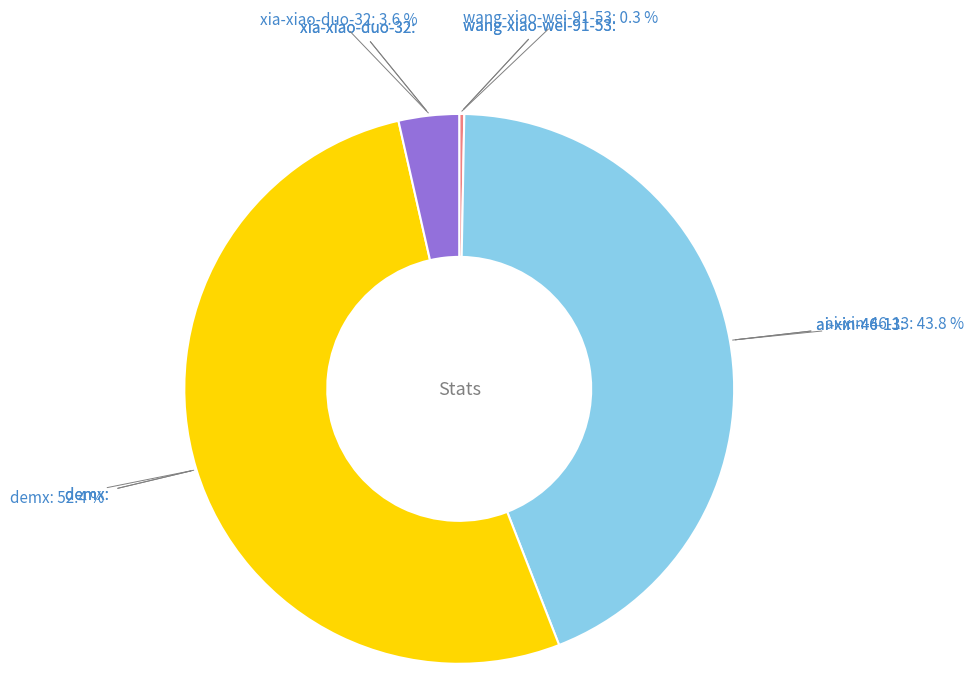

Does any single category account for the majority?

Yes